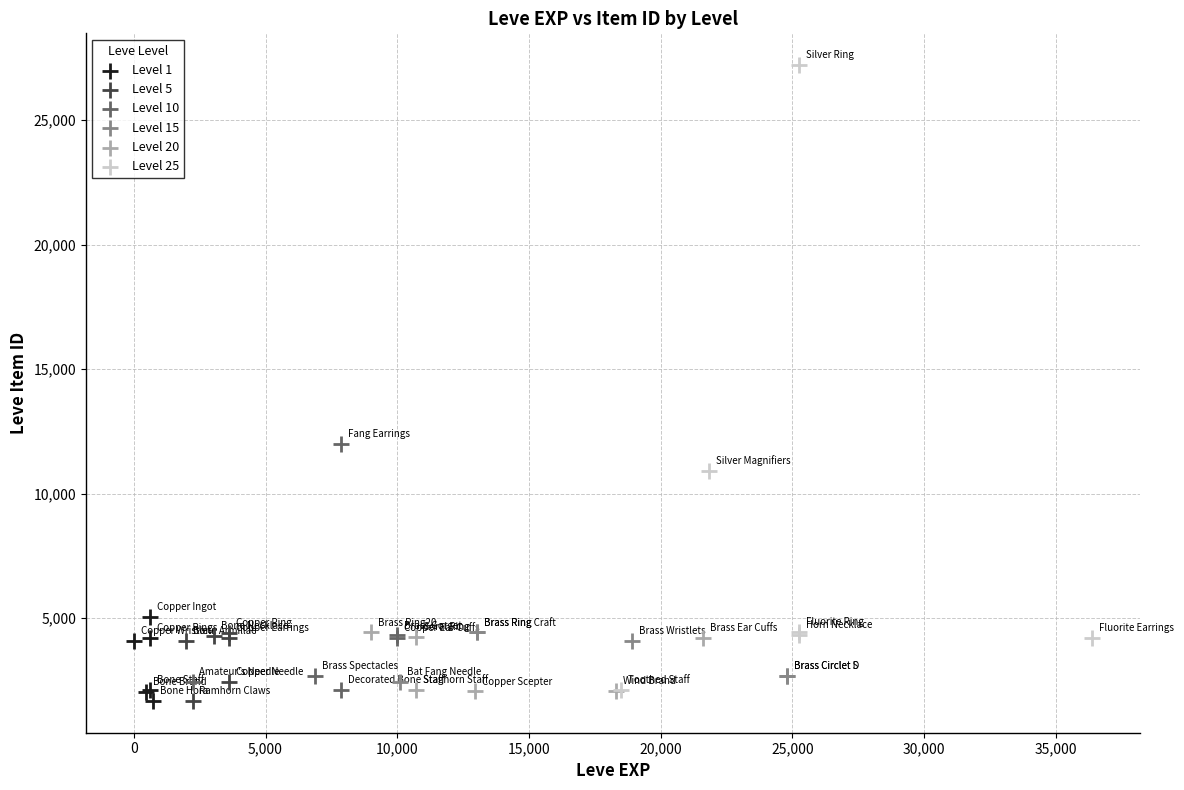

Which series has the widest spread of Y values?

Level 25